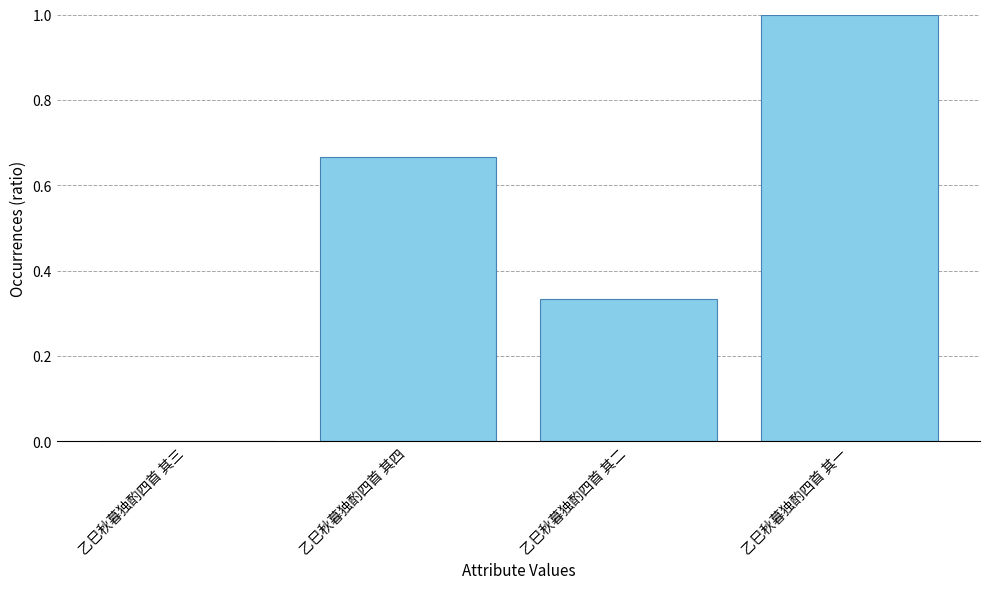

Where is the data nearest to the value 0?

乙巳秋暮独酌四首 其三